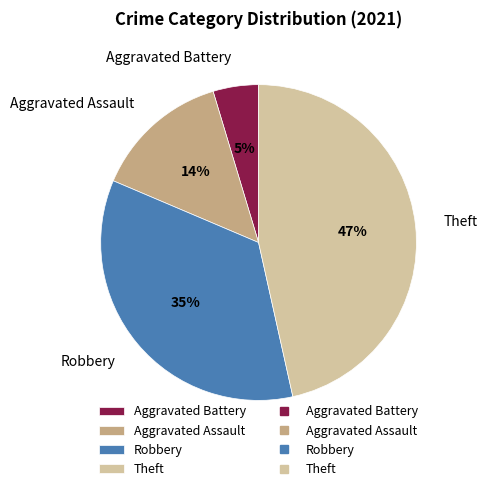

The Aggravated Battery slice represents 5% of the pie. True or false?

True